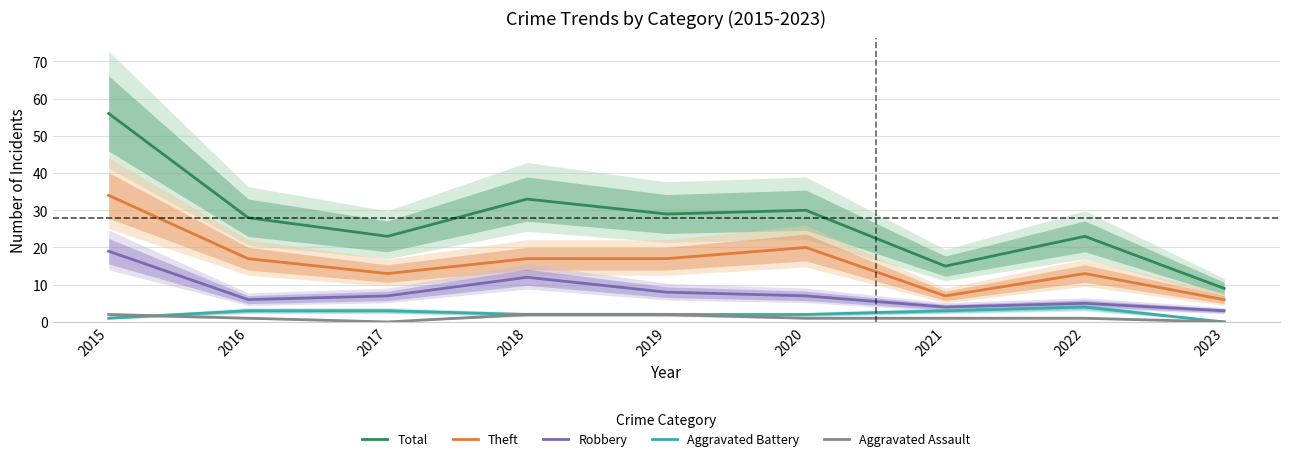

What is the approximate value of Robbery at 2022?

5